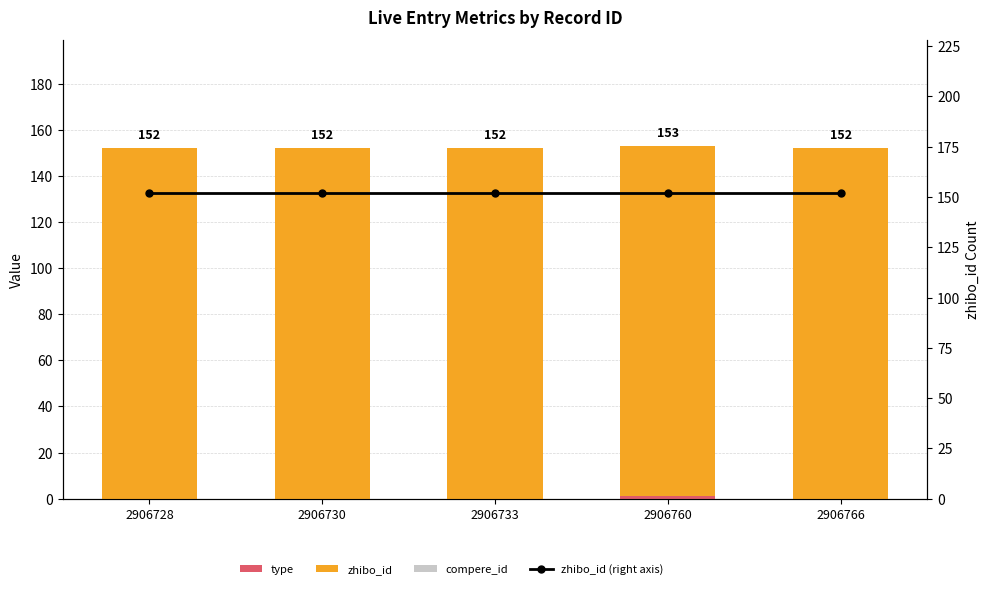

Is it true that zhibo_id (right axis) equals 76 at 2906766?

False